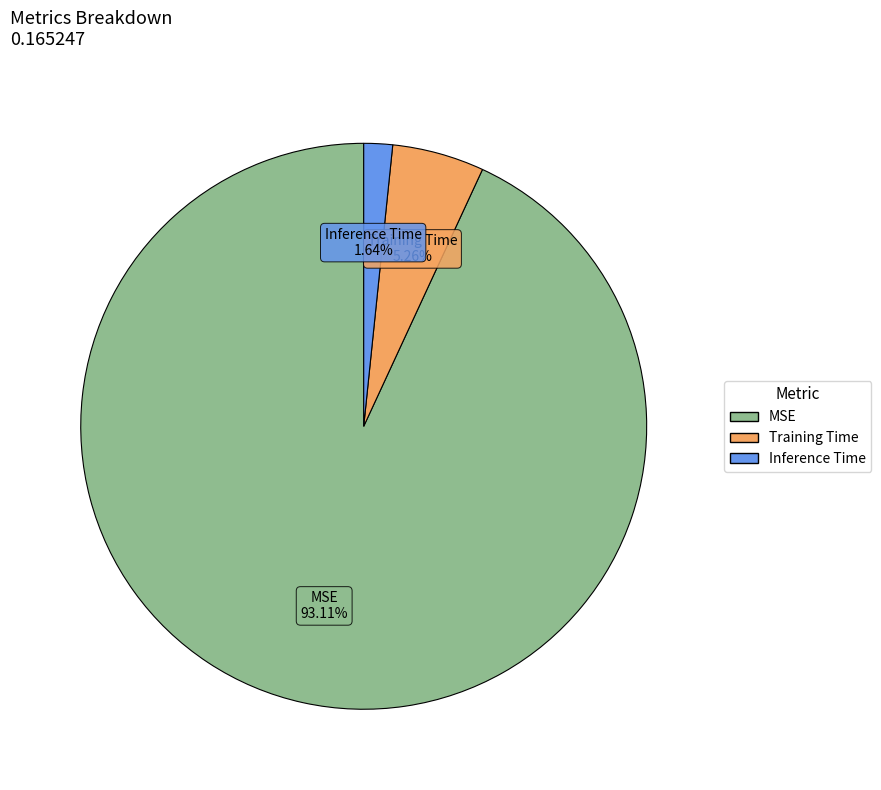

True or false: Training Time accounts for 5% of the total.

True